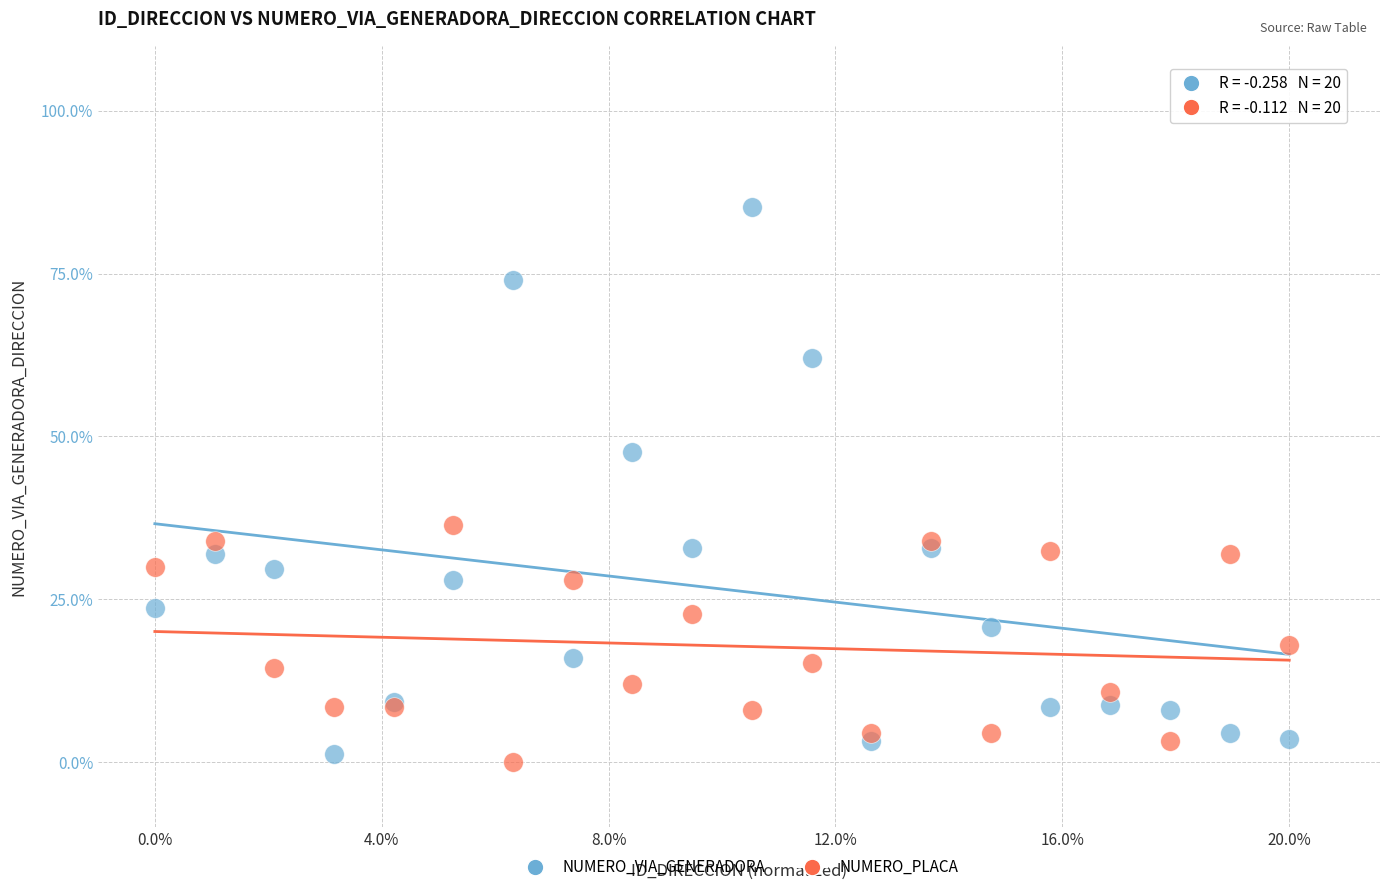

Which series reaches the minimum Y coordinate?

NUMERO_PLACA